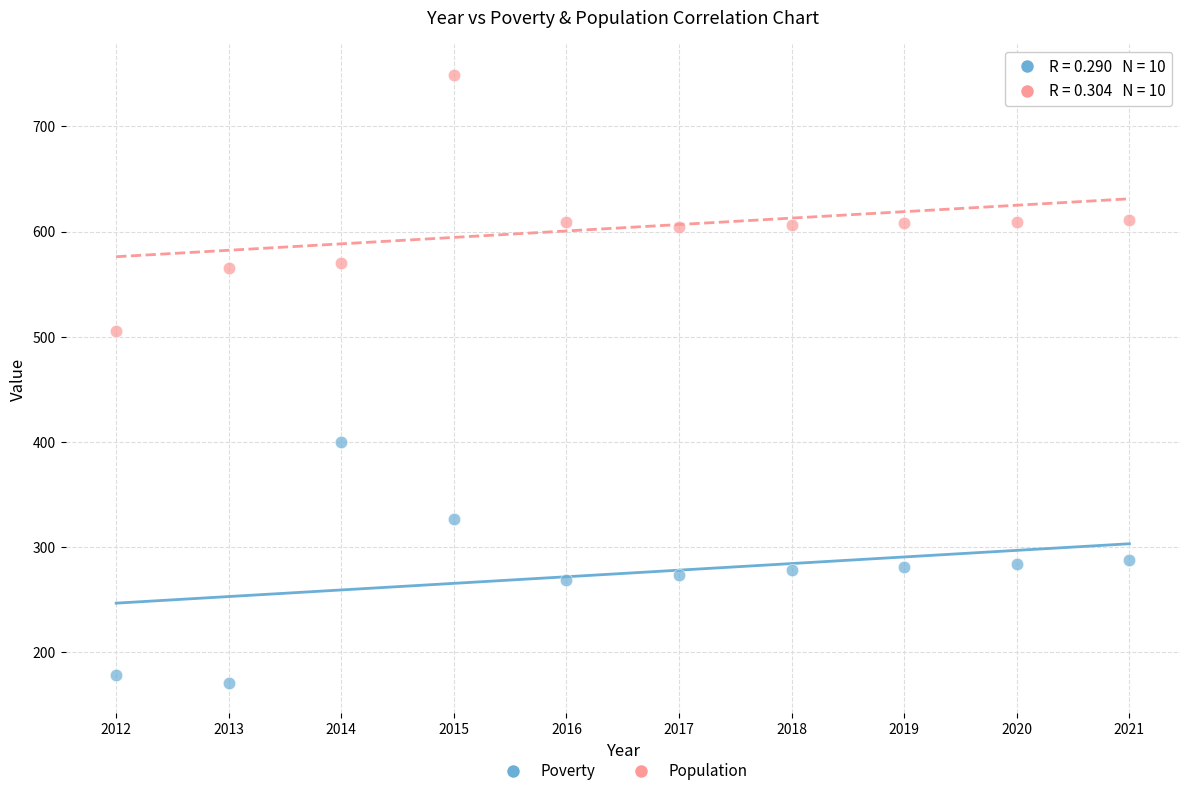

What are all the series names shown in the legend?

Poverty, Population